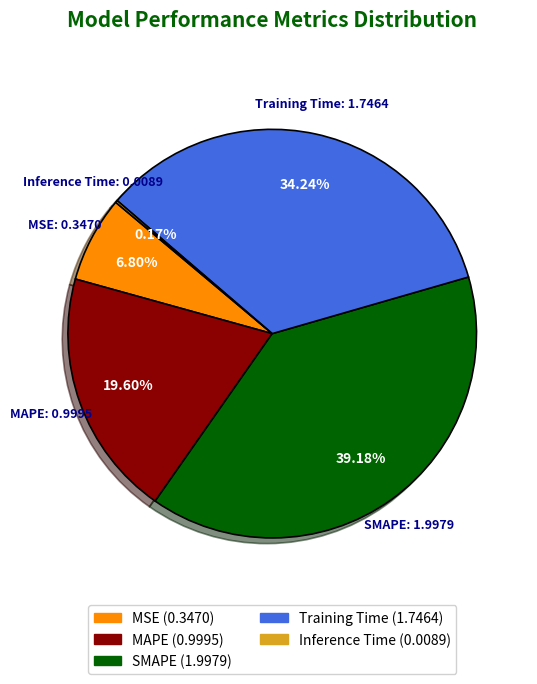

To the nearest percent, what is the difference between the largest and smallest slice percentages?

39%